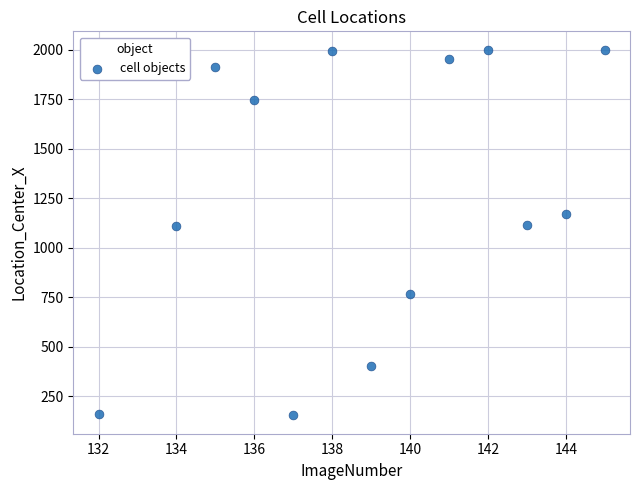

What is the range of Y values (max minus min)?

1848.8